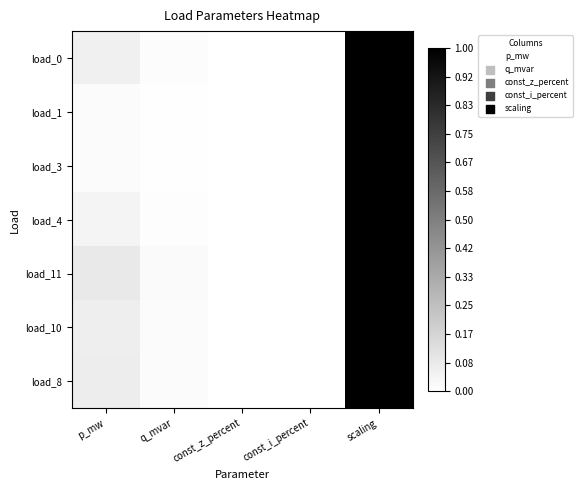

At how many categories does at least one series exceed 0?

3